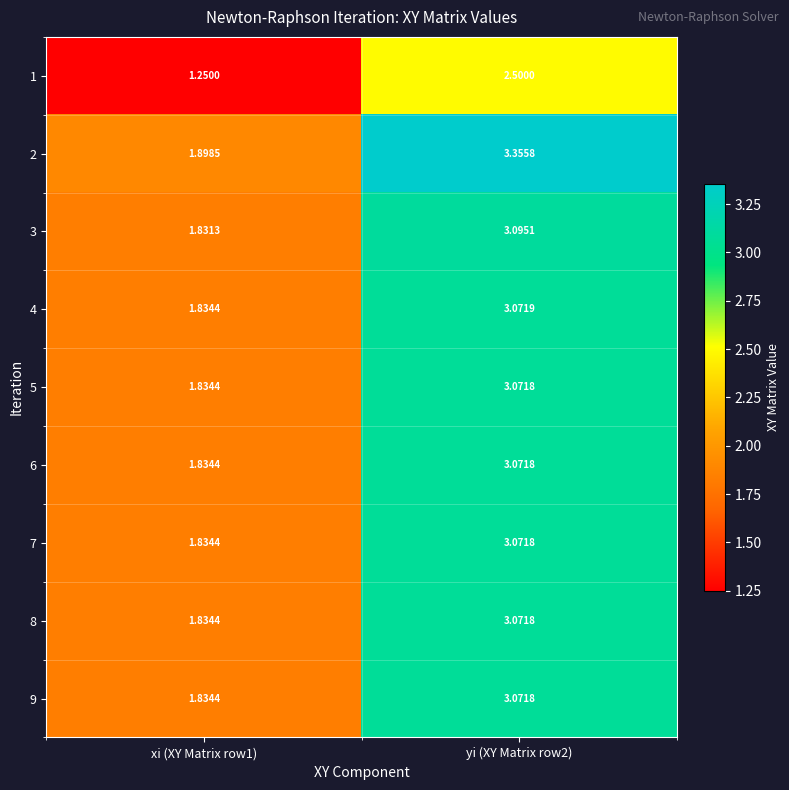

Is the value of 2 at yi (XY Matrix row2) greater than the value of 1 at xi (XY Matrix row1)?

Yes